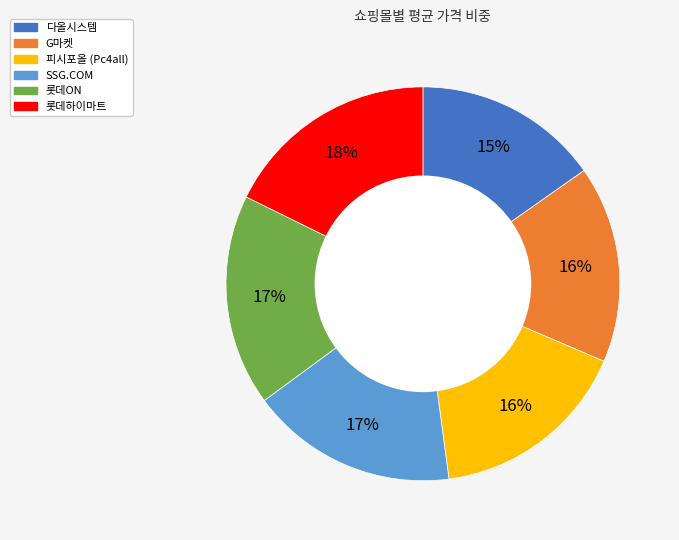

Is the sum of 롯데하이마트 and G마켓 greater than half?

No